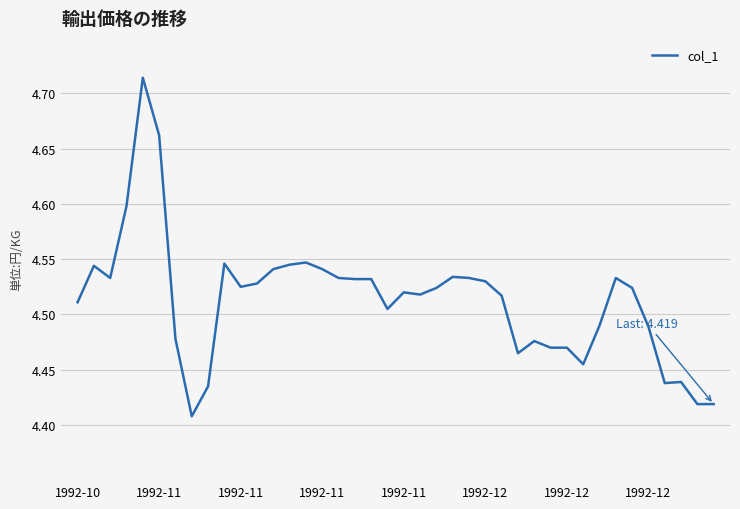

True or false: there are more than 2 points higher than both neighbors.

True